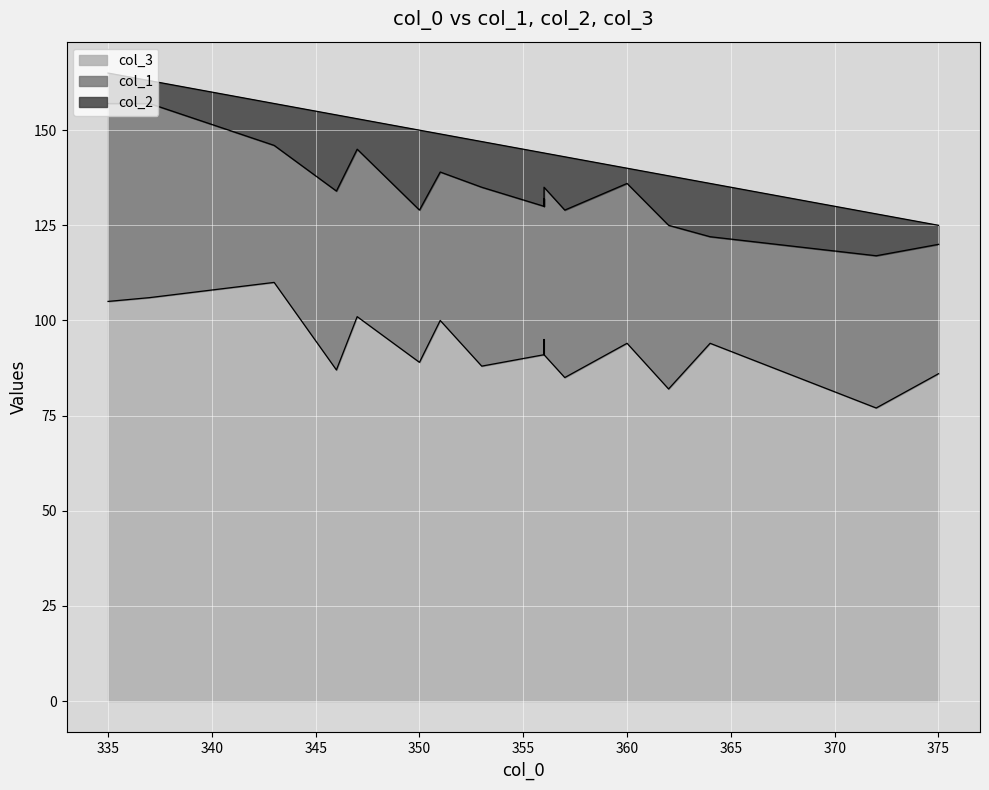

What is the value of the col_3 point at the 18th from the left?

85